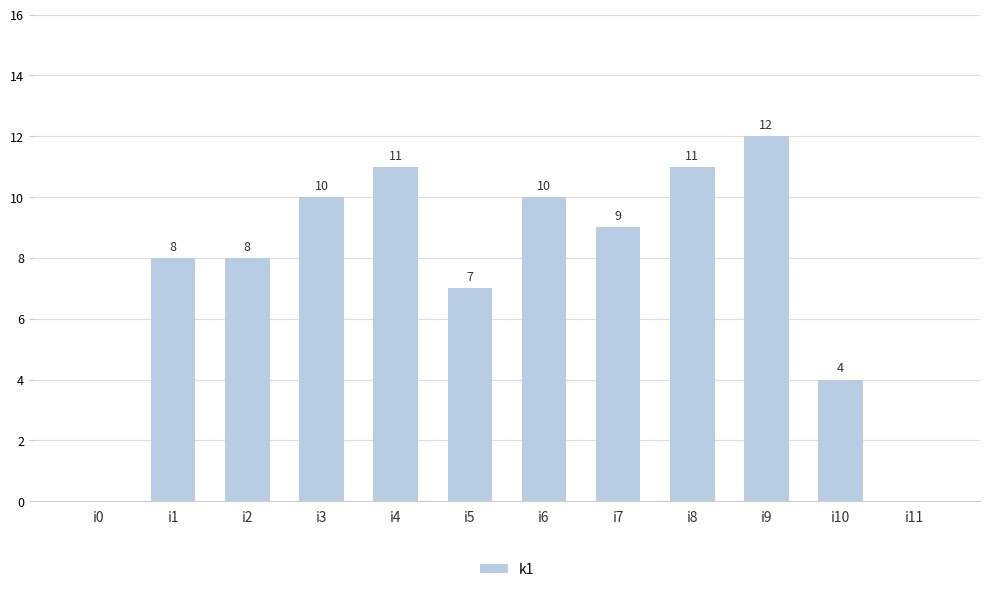

What is the greatest value displayed?

12